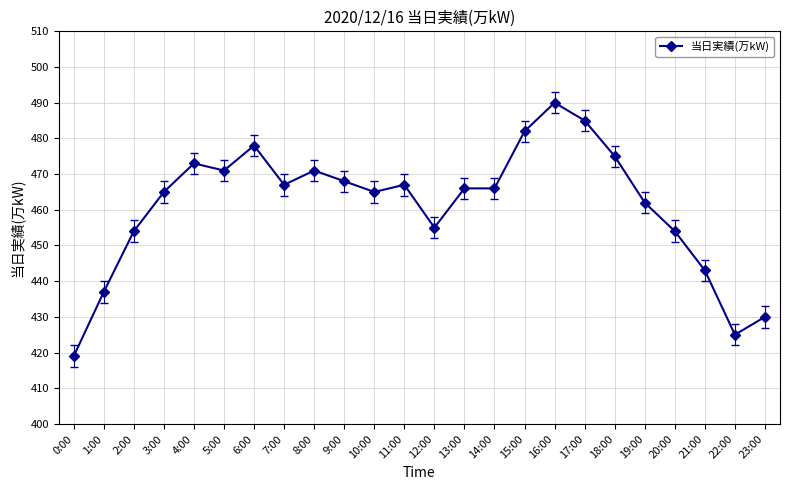

What is the label of the 7th point from the left?

6:00